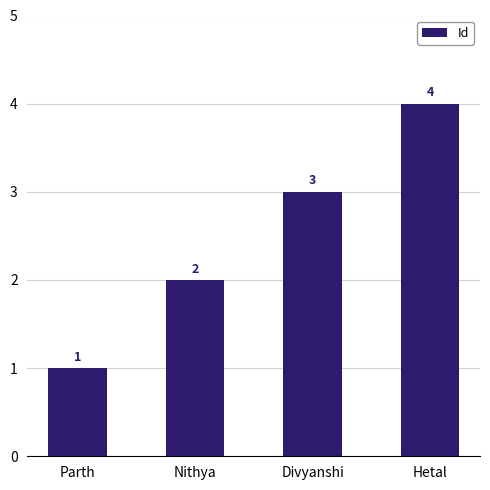

What is the label of the 1st bar from the left?

Parth